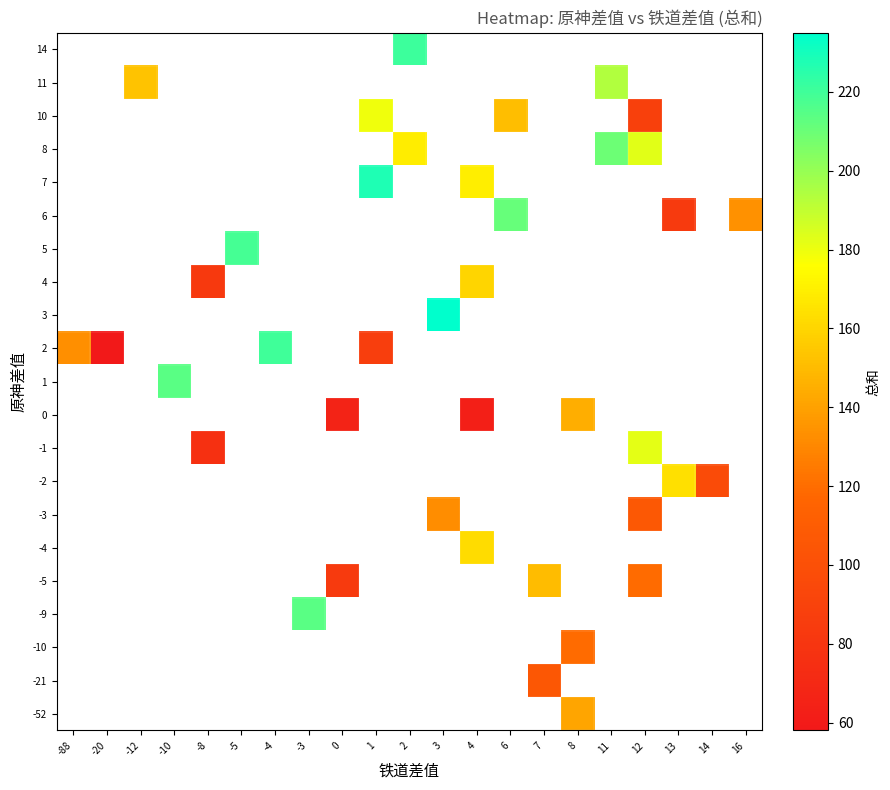

Which has a higher value, -20 or -10?

-10